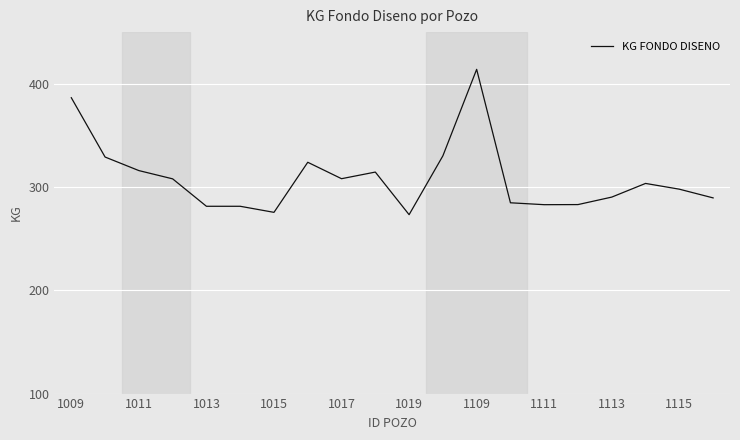

What is the difference between the maximum and minimum values?

140.7